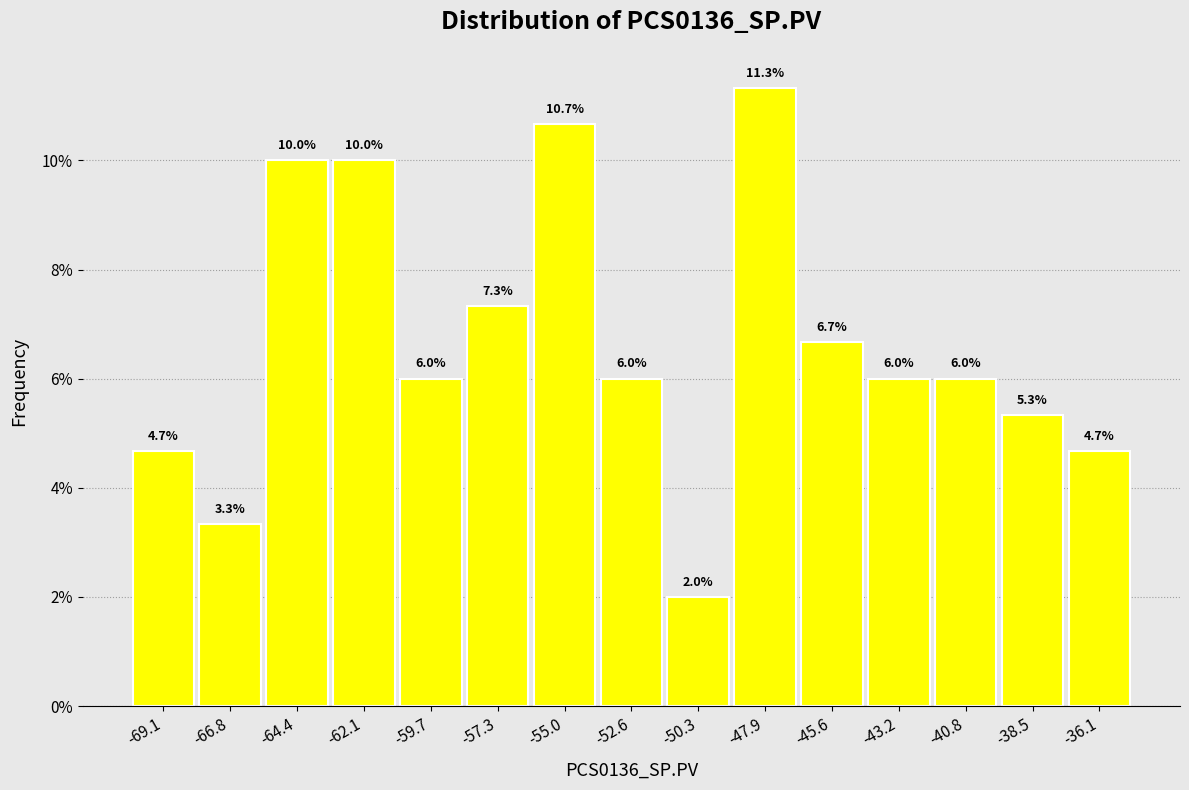

What is the height of the bar covering -44.5 to -42.0 on the x-axis? The bar edges are not printed on the chart, so give them approximately, as read against the axis.

6.0